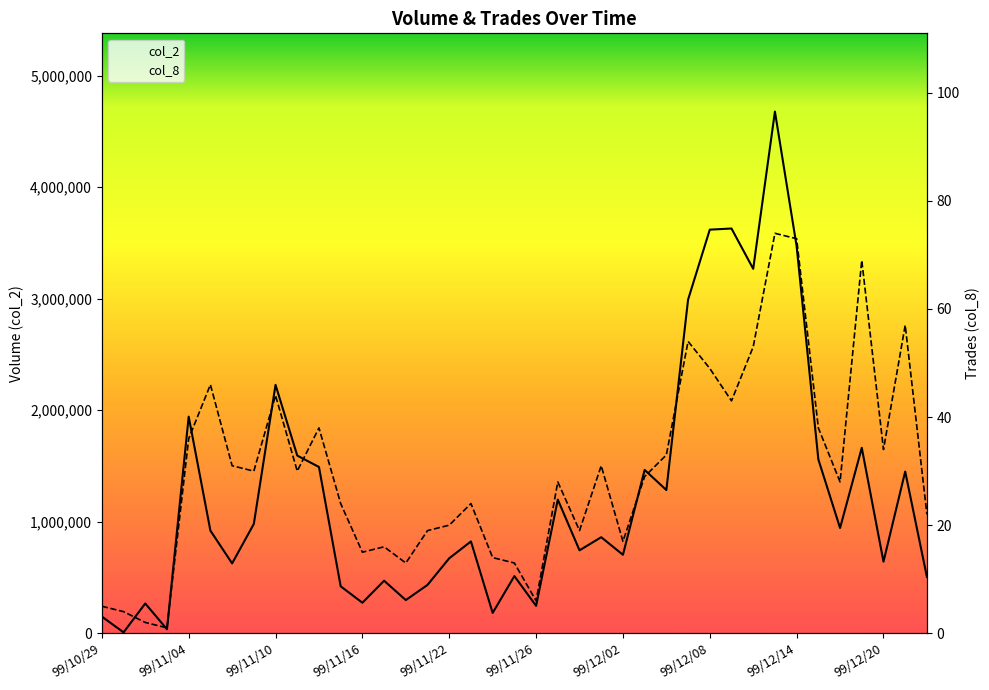

How many data points does each series have?

39